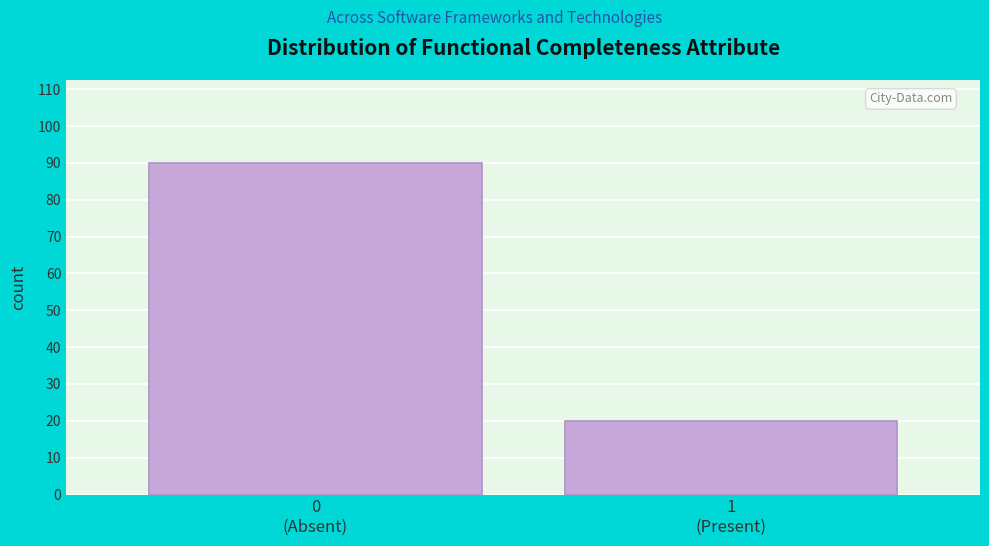

Reading right to left, what are all the values shown in this chart?

20	90